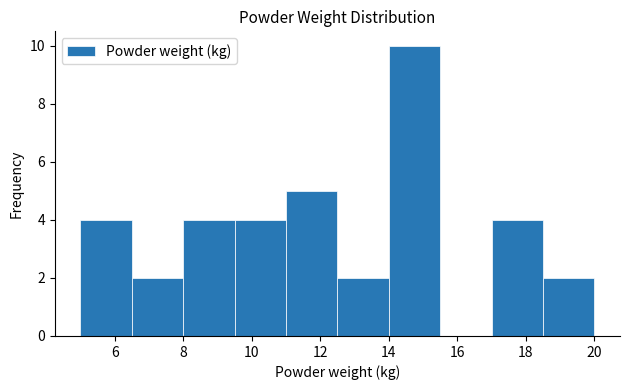

Reading left to right, transcribe this chart: for each bar, give the range it covers on the x-axis and its height. Neither the bar edges nor the heights are printed on the chart, so give them approximately, as read against the axes.

5.0 to 6.5: 4
6.5 to 8.0: 2
8.0 to 9.5: 4
9.5 to 11.0: 4
11.0 to 12.5: 5
12.5 to 14.0: 2
14.0 to 15.5: 10
15.5 to 17.0: 0
17.0 to 18.5: 4
18.5 to 20.0: 2